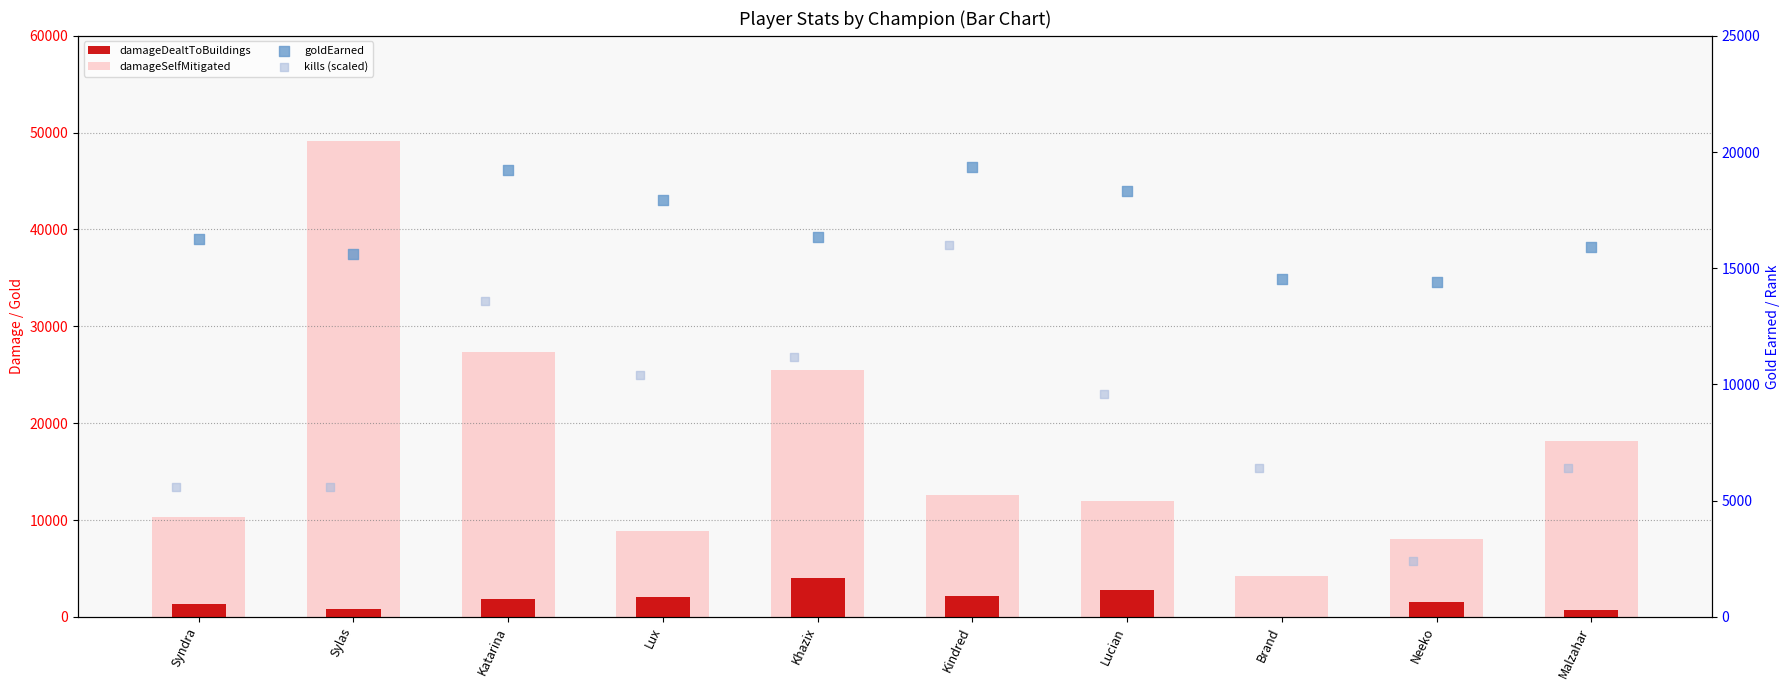

At how many categories does at least one series exceed 13036?

10